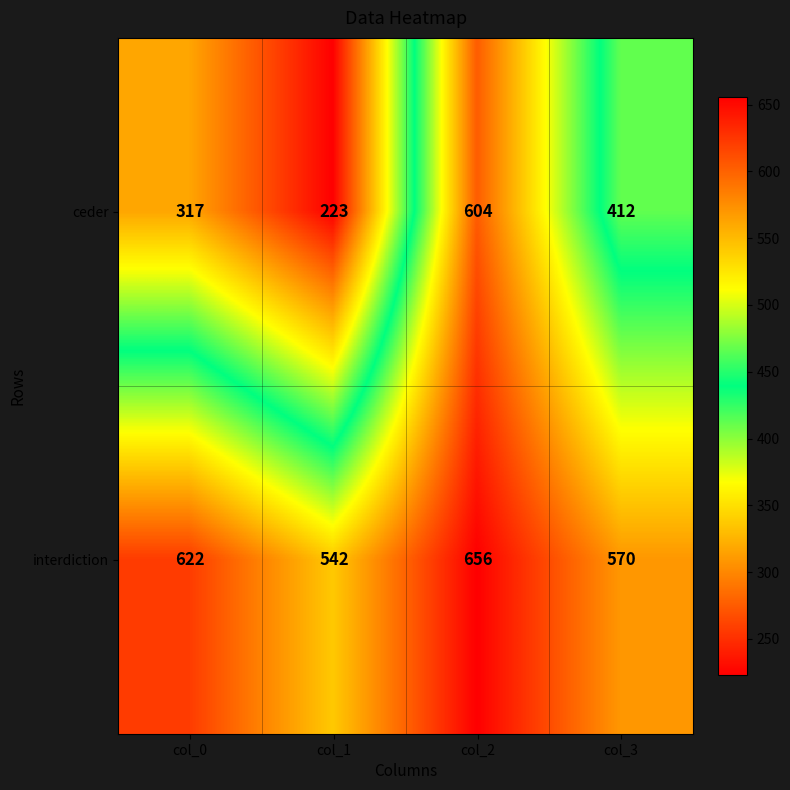

What is the difference between the highest and lowest values at col_1?

319